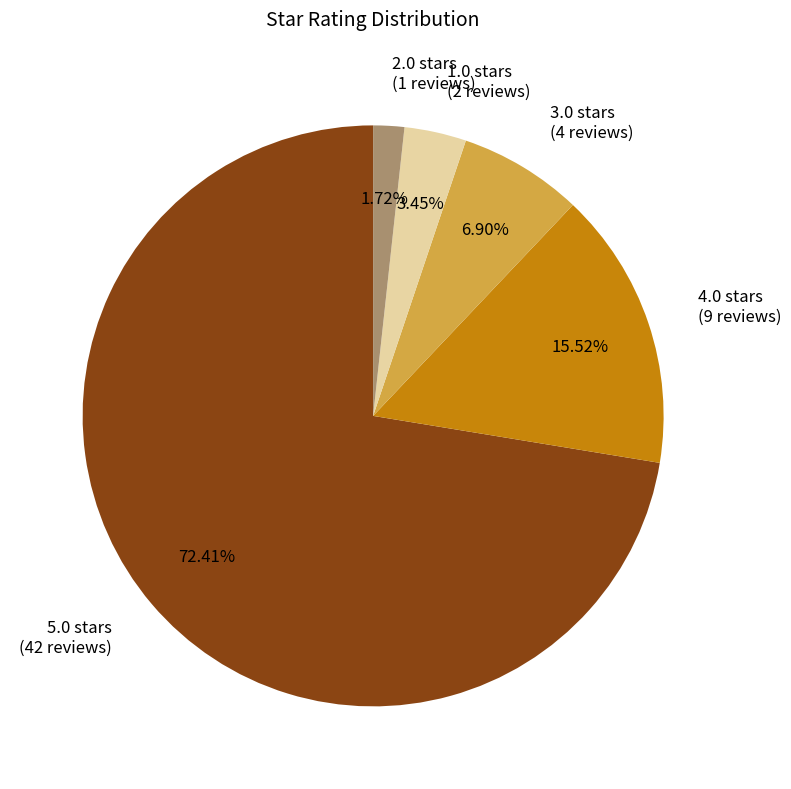

What percentage is NOT represented by 5.0?

27.6%